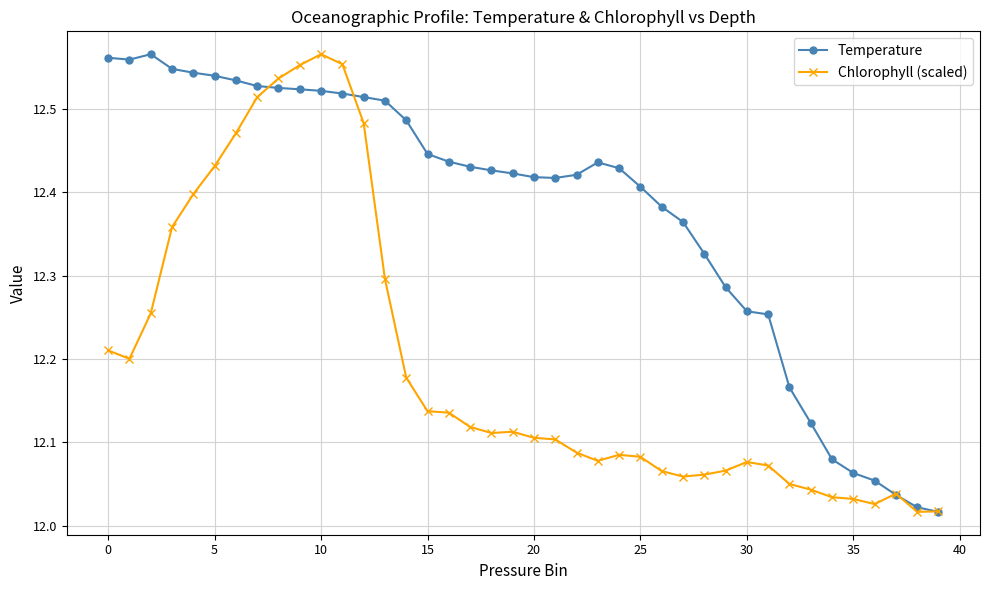

At how many categories does at least one series exceed 12?

40